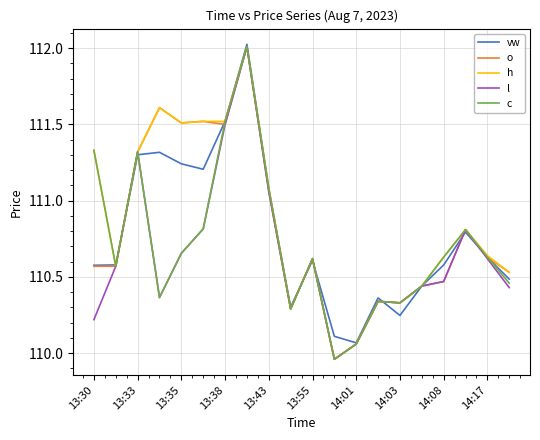

List the series in order of their overall mean, lowest first.

l, c, vw, o, h